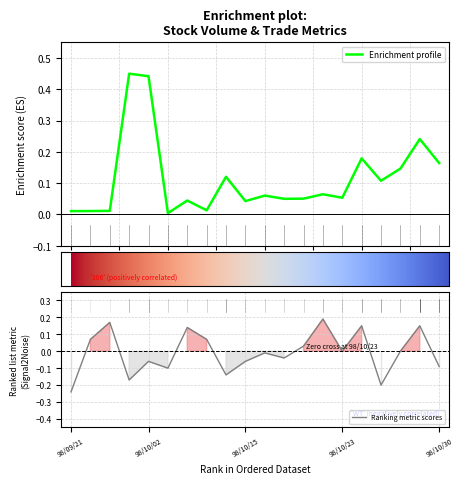

Which category has the lowest value in the Ranking metric scores series?

98/09/21